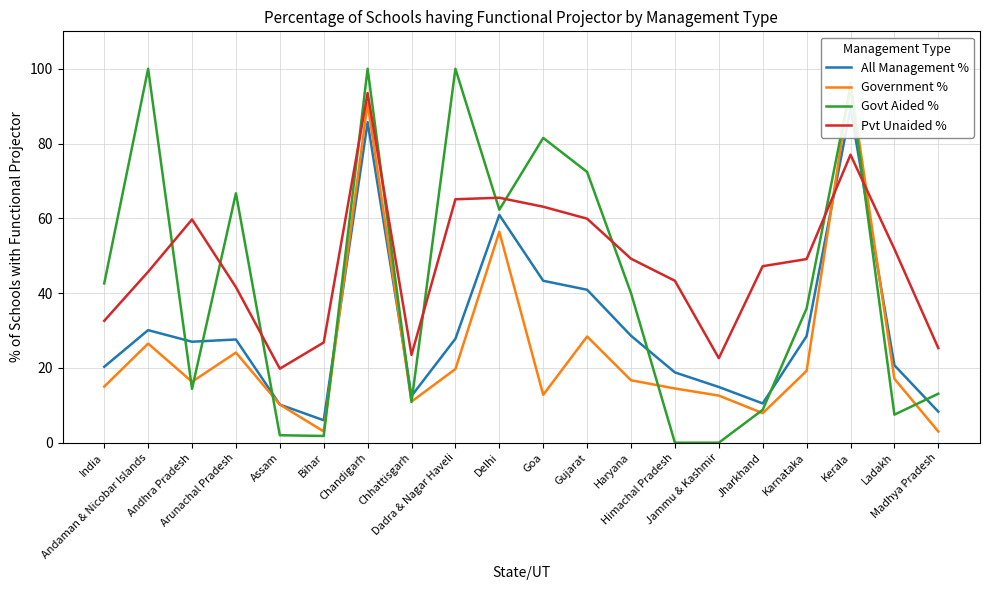

Reading left to right, list all the values displayed in this chart.

All Management %: India=20.3	Andaman & Nicobar Islands=30.1	Andhra Pradesh=27.0	Arunachal Pradesh=27.6	Assam=10.2	Bihar=6.0	Chandigarh=85.7	Chhattisgarh=12.5	Dadra & Nagar Haveli=27.8	Delhi=60.9	Goa=43.3	Gujarat=40.9	Haryana=28.6	Himachal Pradesh=18.8	Jammu & Kashmir=14.9	Jharkhand=10.5	Karnataka=28.5	Kerala=89.3	Ladakh=20.7	Madhya Pradesh=8.3
Government %: India=15.0	Andaman & Nicobar Islands=26.5	Andhra Pradesh=16.3	Arunachal Pradesh=24.1	Assam=10.2	Bihar=3.0	Chandigarh=90.8	Chhattisgarh=11.0	Dadra & Nagar Haveli=19.7	Delhi=56.4	Goa=12.8	Gujarat=28.4	Haryana=16.7	Himachal Pradesh=14.5	Jammu & Kashmir=12.6	Jharkhand=7.9	Karnataka=19.2	Kerala=96.2	Ladakh=17.1	Madhya Pradesh=3.0
Govt Aided %: India=42.6	Andaman & Nicobar Islands=100.0	Andhra Pradesh=14.4	Arunachal Pradesh=66.7	Assam=2.0	Bihar=1.8	Chandigarh=100.0	Chhattisgarh=10.9	Dadra & Nagar Haveli=100.0	Delhi=62.3	Goa=81.5	Gujarat=72.4	Haryana=40.0	Himachal Pradesh=0.0	Jammu & Kashmir=0.0	Jharkhand=8.8	Karnataka=35.9	Kerala=95.1	Ladakh=7.5	Madhya Pradesh=13.1
Pvt Unaided %: India=32.6	Andaman & Nicobar Islands=45.7	Andhra Pradesh=59.7	Arunachal Pradesh=41.6	Assam=19.8	Bihar=26.8	Chandigarh=93.5	Chhattisgarh=23.5	Dadra & Nagar Haveli=65.1	Delhi=65.5	Goa=63.1	Gujarat=59.9	Haryana=49.2	Himachal Pradesh=43.3	Jammu & Kashmir=22.6	Jharkhand=47.2	Karnataka=49.1	Kerala=77.0	Ladakh=51.8	Madhya Pradesh=25.3